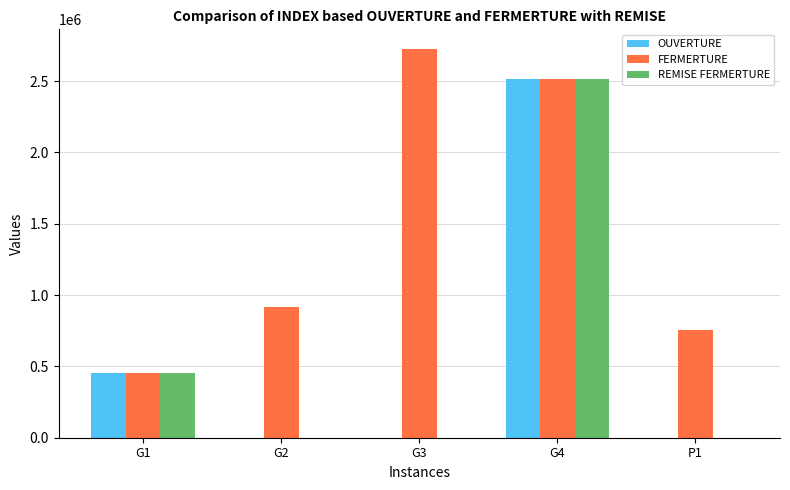

What is the approximate value of FERMERTURE at G3?

2727191